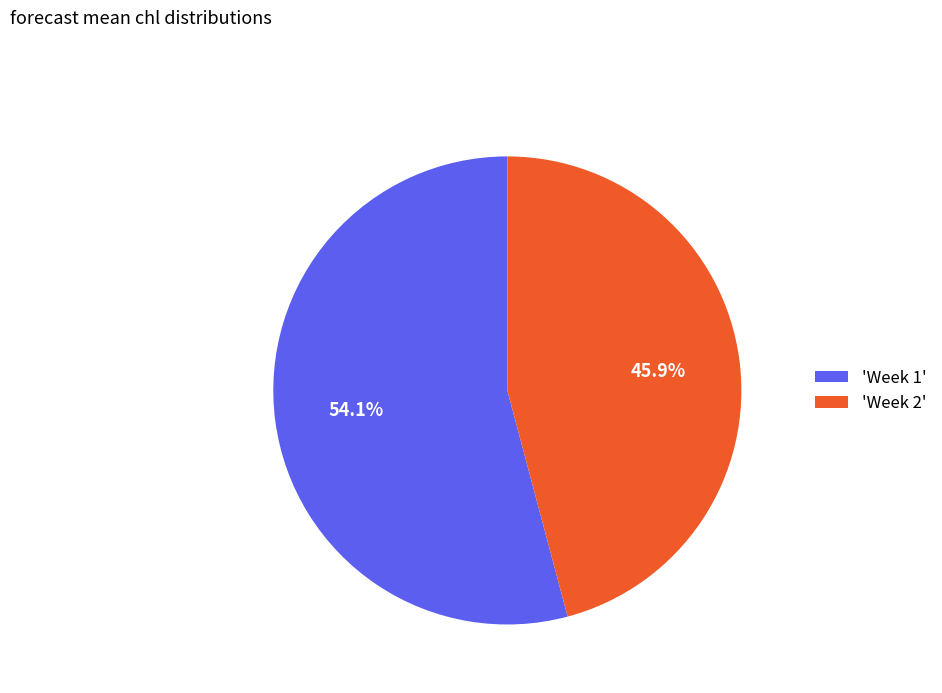

How many segments does this pie chart have?

2